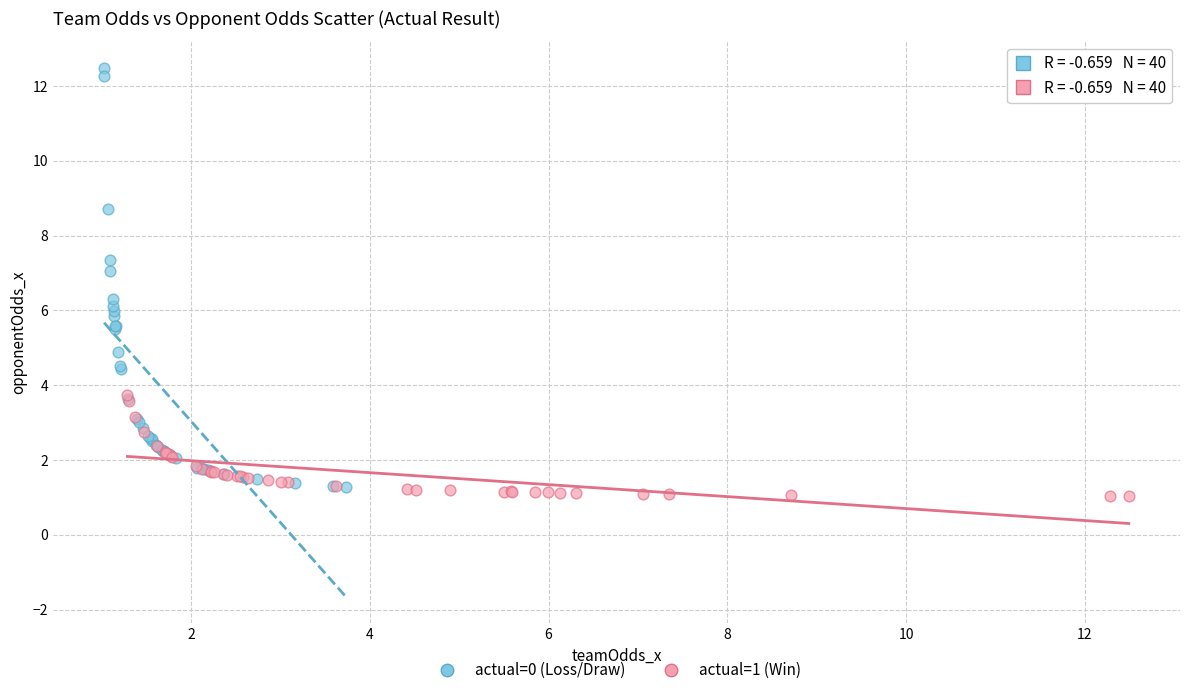

Which series has the largest Y range (max minus min)?

actual=0 (Loss/Draw)